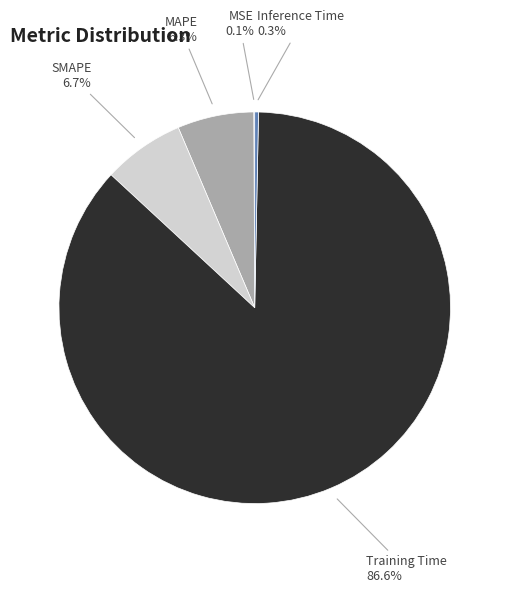

Combined, do Training Time and SMAPE account for over 50%?

Yes